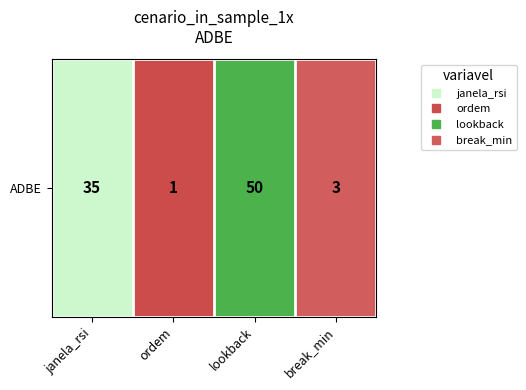

Is it true that the value at janela_rsi is 8?

False